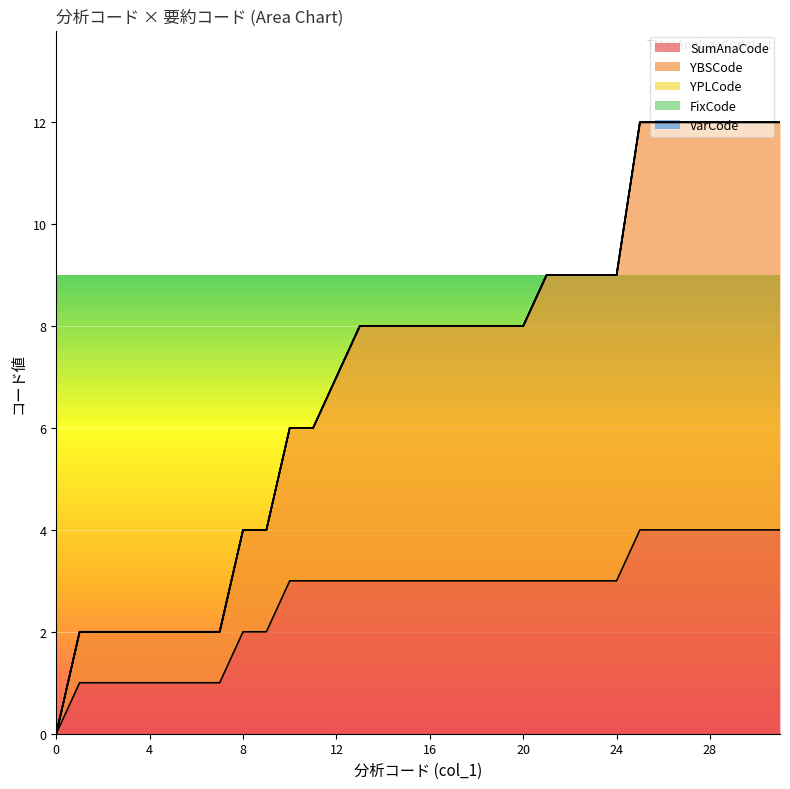

The value of YBSCode at 7 is 2. True or false?

False